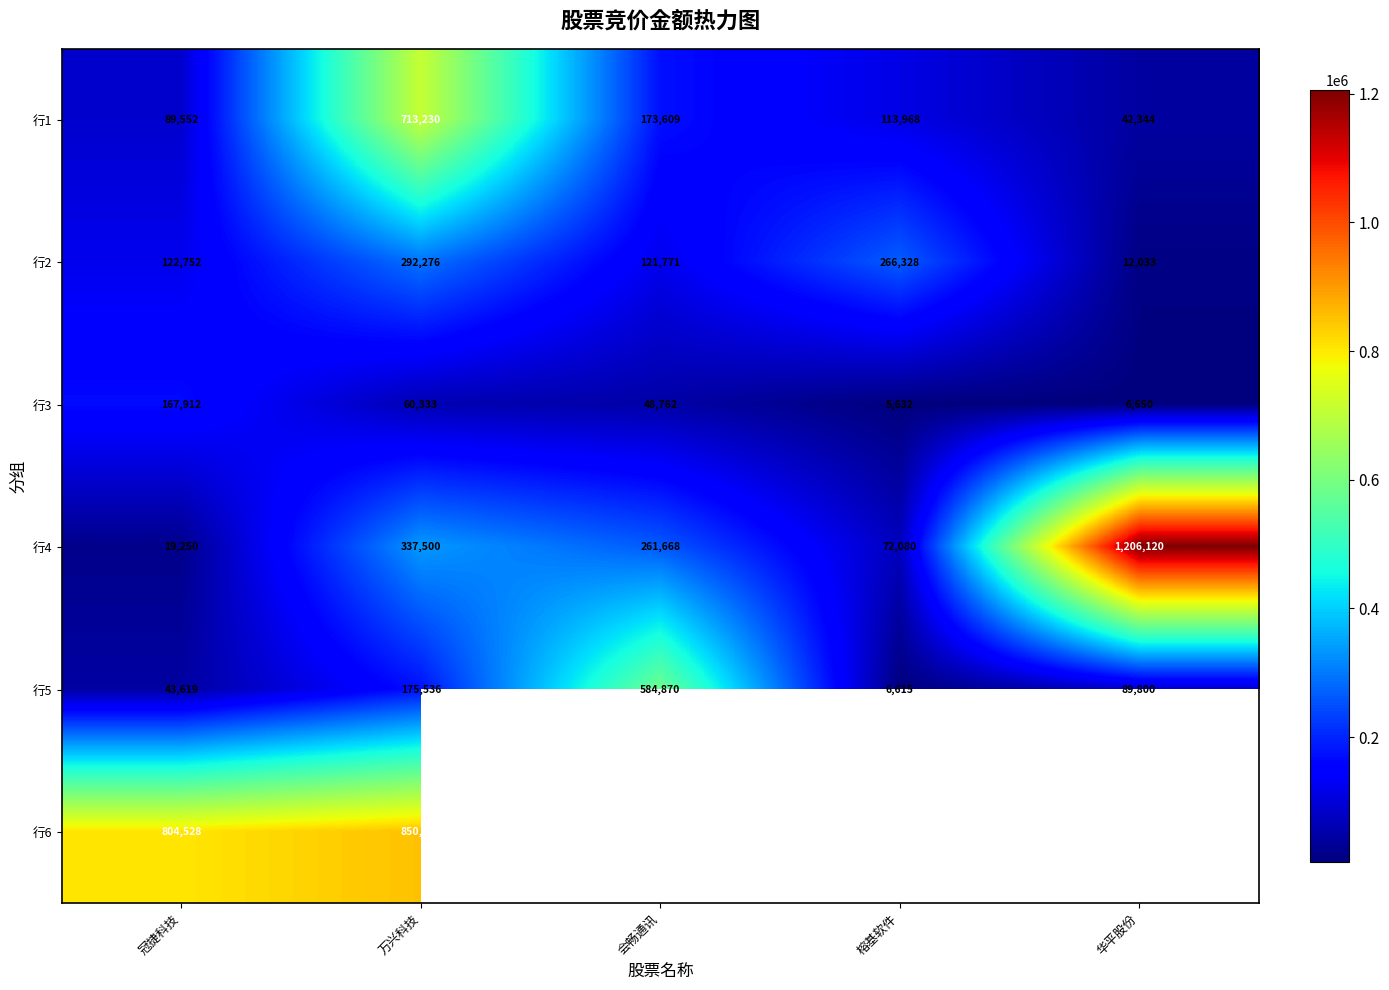

Rank the categories by 行1 value from lowest to highest.

华平股份, 冠捷科技, 榕基软件, 会畅通讯, 万兴科技